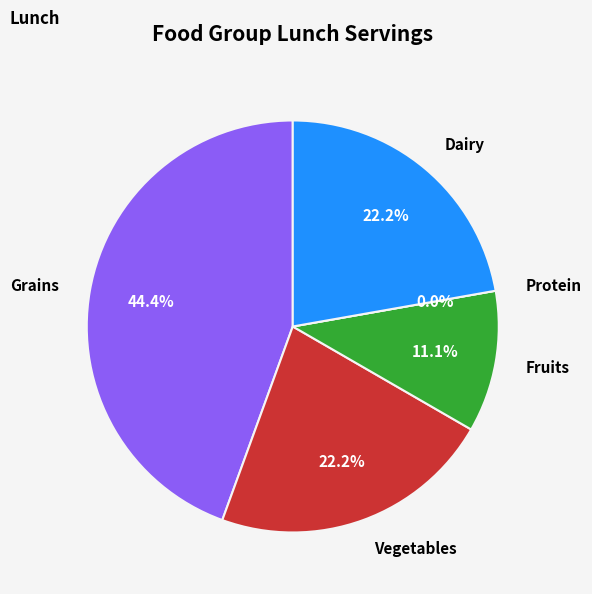

Is it true that Grains is 44% of the pie?

True